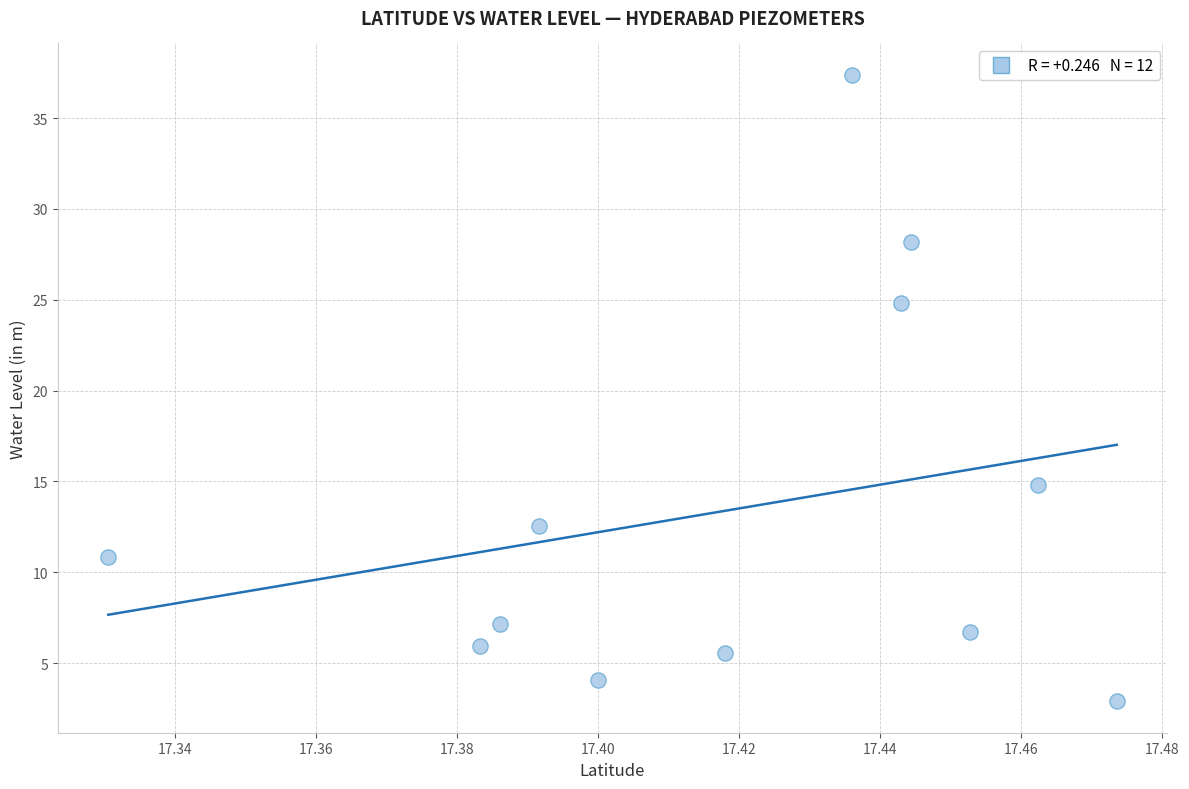

What is the average X value?

17.4